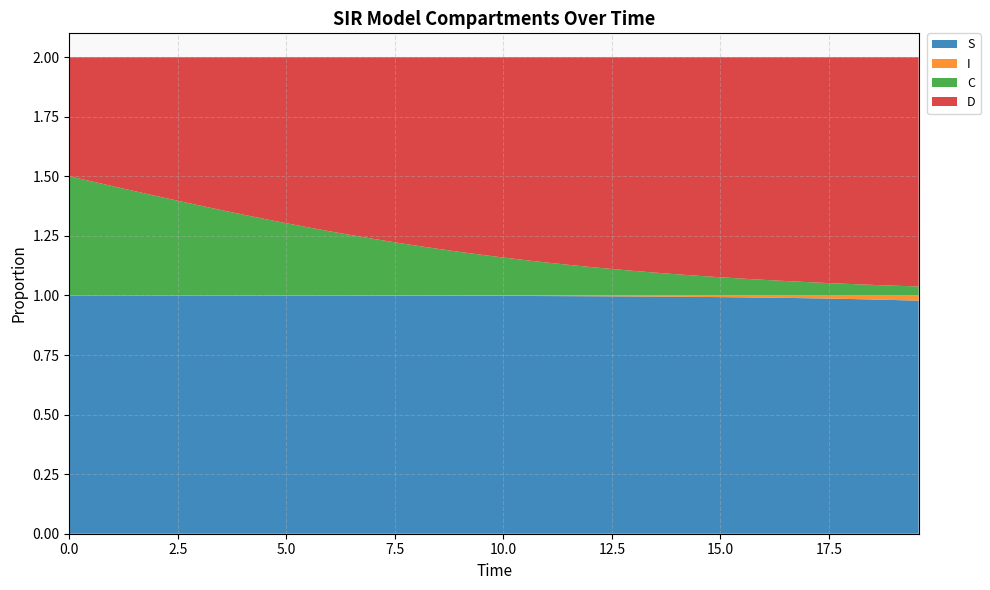

Reading left to right, transcribe all the data shown in this chart.

S: 1.0	1.0	1.0	1.0	1.0	1.0	1.0	1.0	1.0	1.0	1.0	1.0	1.0	1.0	1.0	1.0	1.0	1.0	1.0	1.0	1.0	1.0	1.0	1.0	1.0	1.0	1.0	1.0	1.0	1.0	1.0	1.0	1.0	1.0	1.0	1.0	1.0	1.0	1.0	1.0
I: 0.0	0.0	0.0	0.0	0.0	0.0	0.0	0.0	0.0	0.0	0.0	0.0	0.0	0.0	0.0	0.0	0.0	0.0	0.0	0.0	0.0	0.0	0.0	0.0	0.0	0.0	0.0	0.0	0.0	0.0	0.0	0.0	0.0	0.0	0.0	0.0	0.0	0.0	0.0	0.0
C: 0.5	0.5	0.5	0.4	0.4	0.4	0.4	0.4	0.3	0.3	0.3	0.3	0.3	0.3	0.2	0.2	0.2	0.2	0.2	0.2	0.2	0.1	0.1	0.1	0.1	0.1	0.1	0.1	0.1	0.1	0.1	0.1	0.1	0.1	0.1	0.1	0.0	0.0	0.0	0.0
D: 0.5	0.5	0.5	0.6	0.6	0.6	0.6	0.6	0.7	0.7	0.7	0.7	0.7	0.7	0.8	0.8	0.8	0.8	0.8	0.8	0.8	0.9	0.9	0.9	0.9	0.9	0.9	0.9	0.9	0.9	0.9	0.9	0.9	0.9	0.9	0.9	1.0	1.0	1.0	1.0